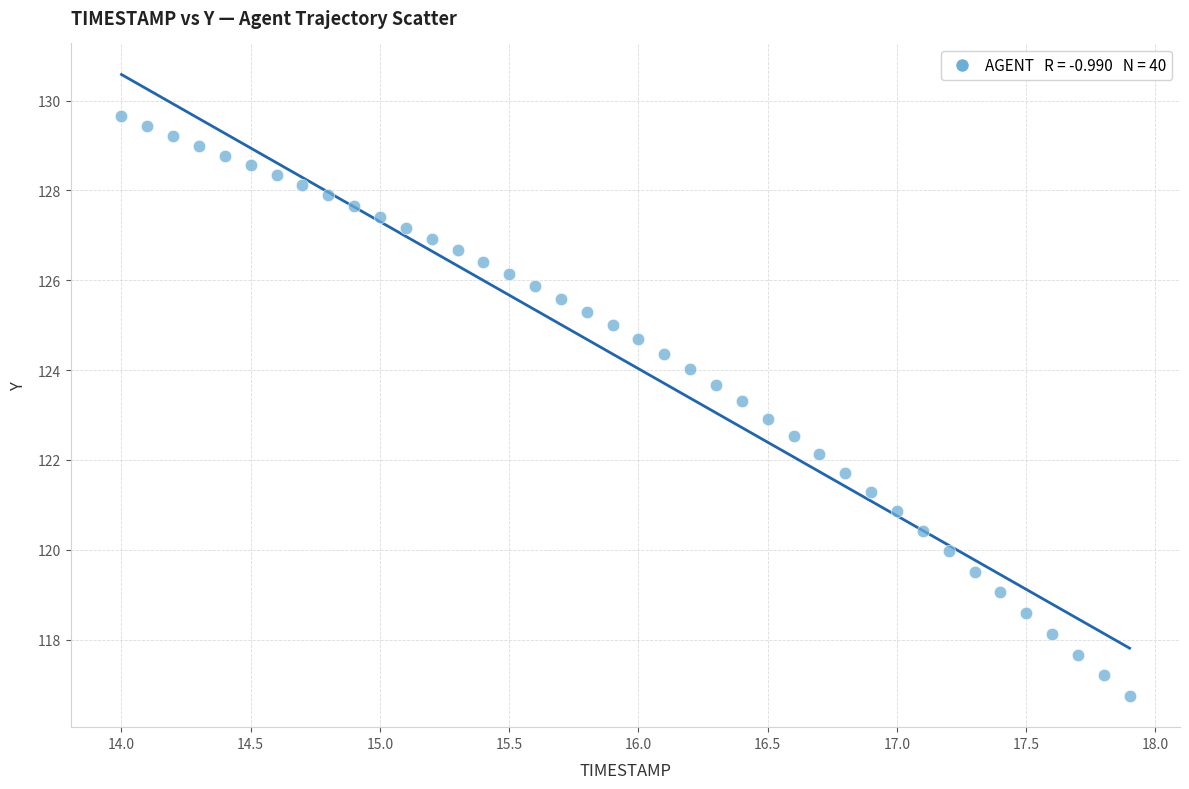

What is the range of X values (max minus min)?

3.9